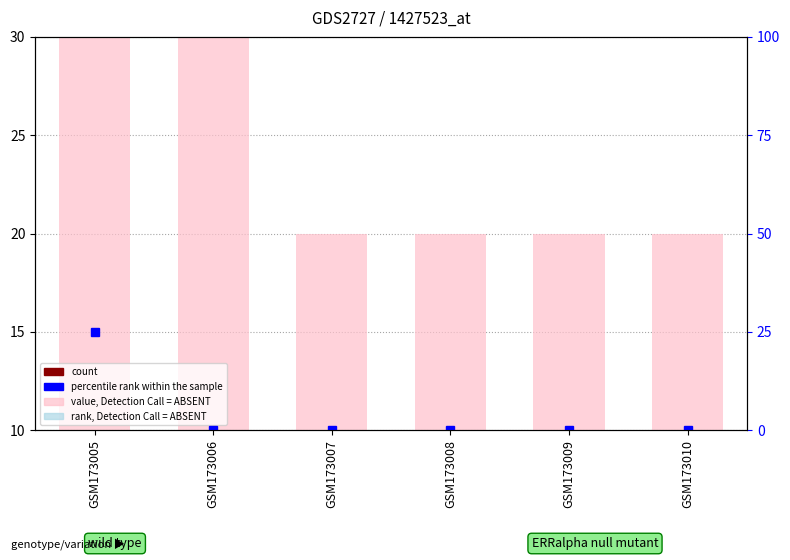

Which series changed the most between GSM173006 and GSM173009?

value, Detection Call = ABSENT